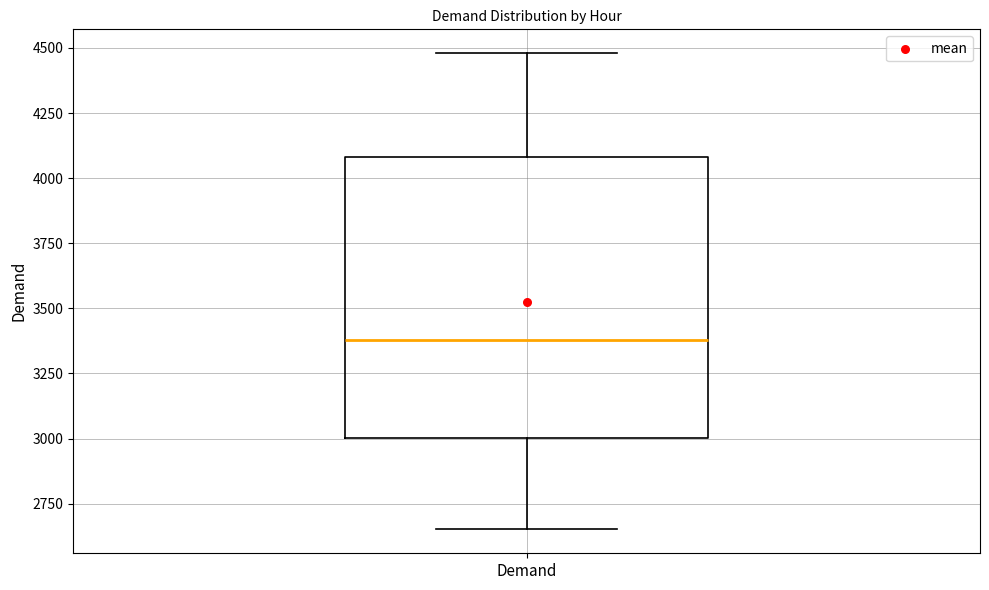

Where is the upper edge of the box for Demand on the y-axis? The values are not printed on the chart, so give them approximately, as read against the axis.

4100